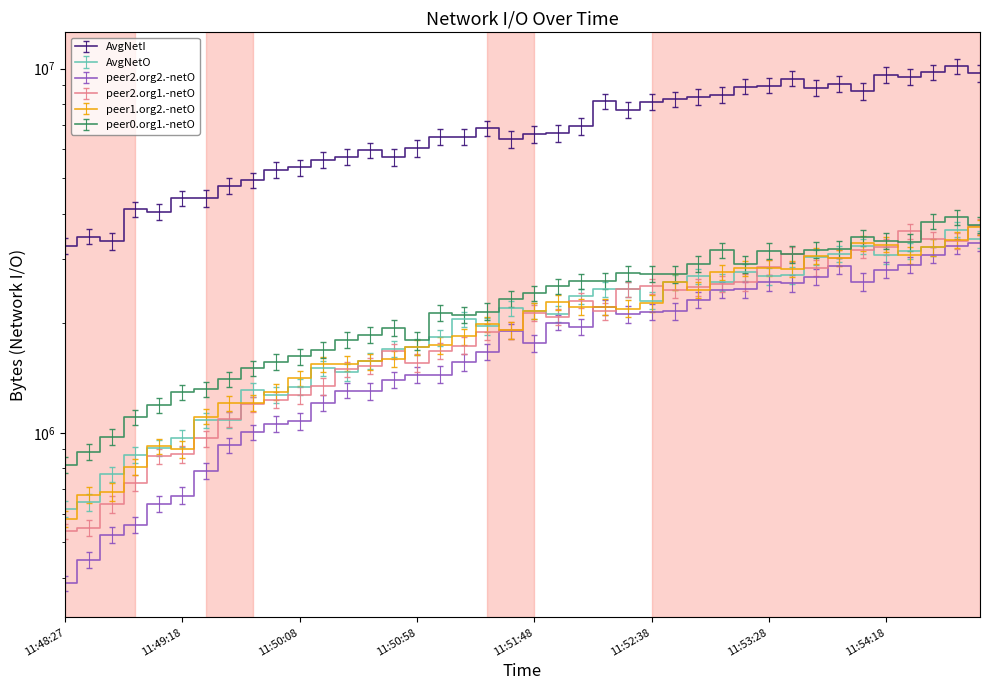

How many data points does each series have?

40